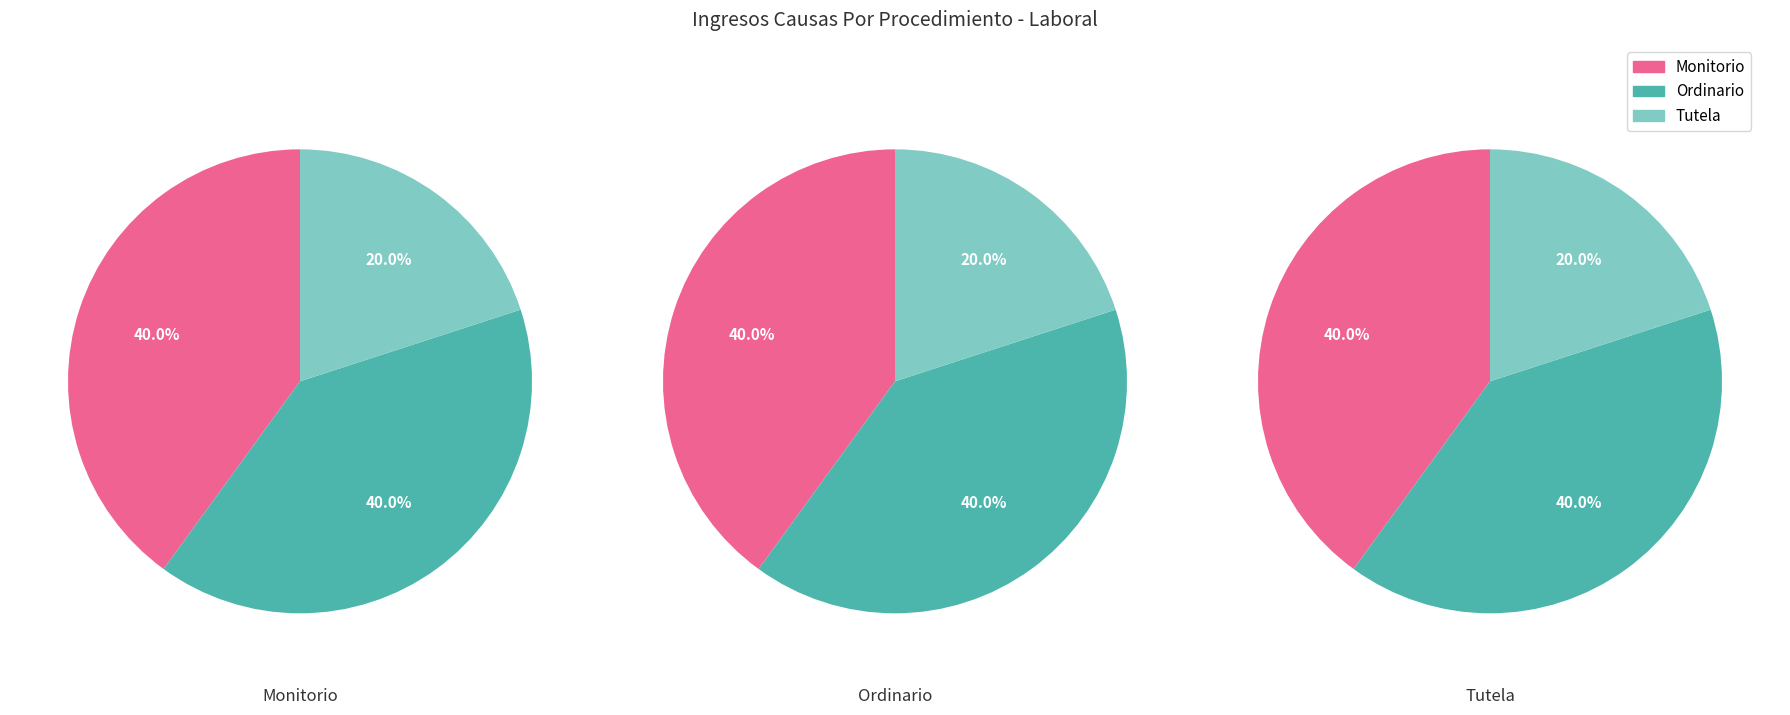

Rank the categories by value from lowest to highest.

Tutela, Monitorio, Ordinario